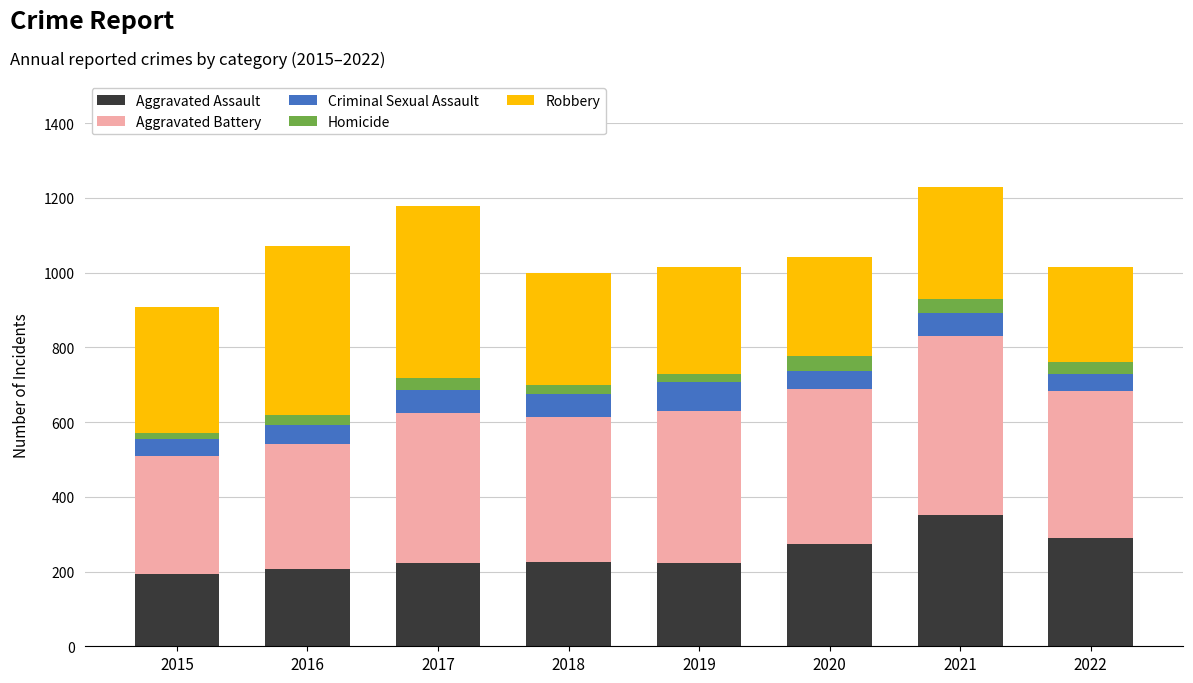

The value of Aggravated Assault at 2017 is 140. True or false?

False